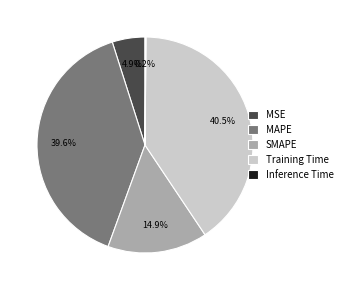

Which has a higher value, MSE or MAPE?

MAPE